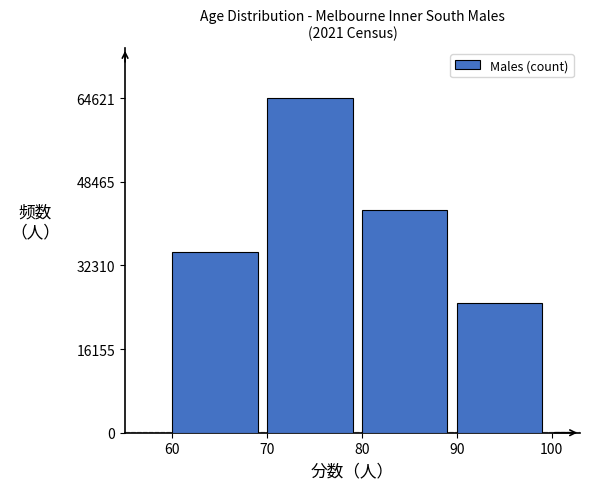

Reading right to left, list all the values displayed in this chart.

25147	42961	64621	34820